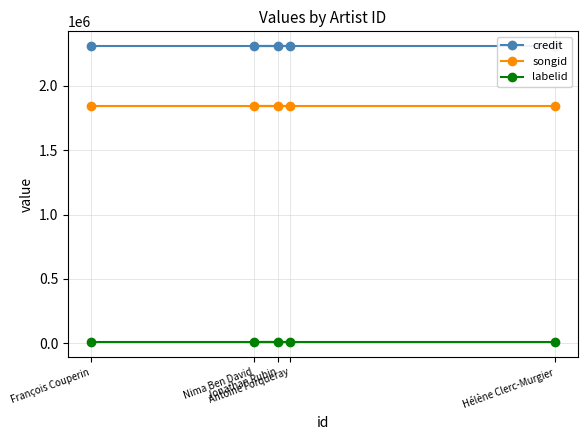

True or false: songid has a value of 887500 at François Couperin.

False